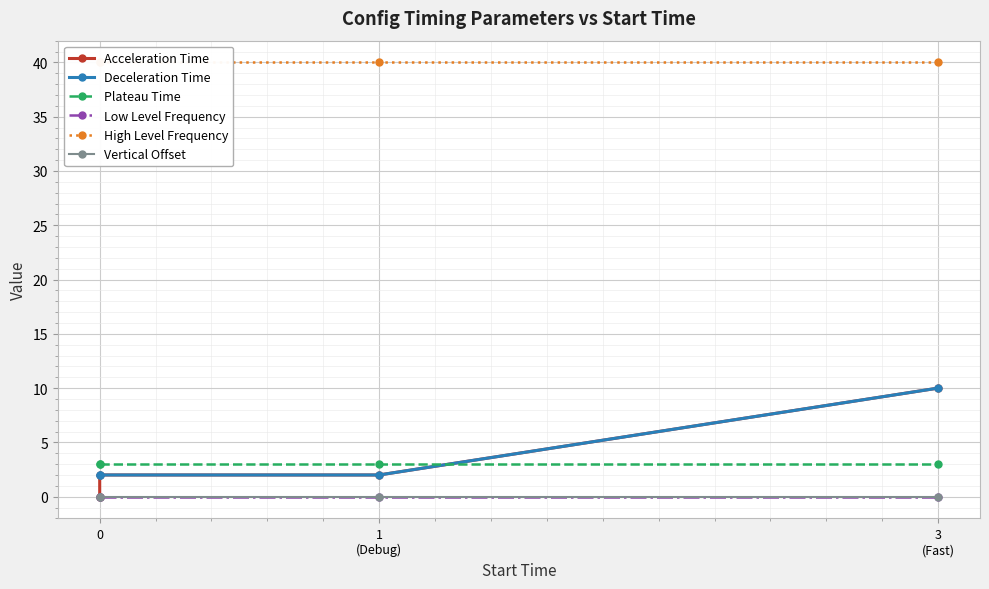

At which category is the sum across all series the highest?

3 (Fast)